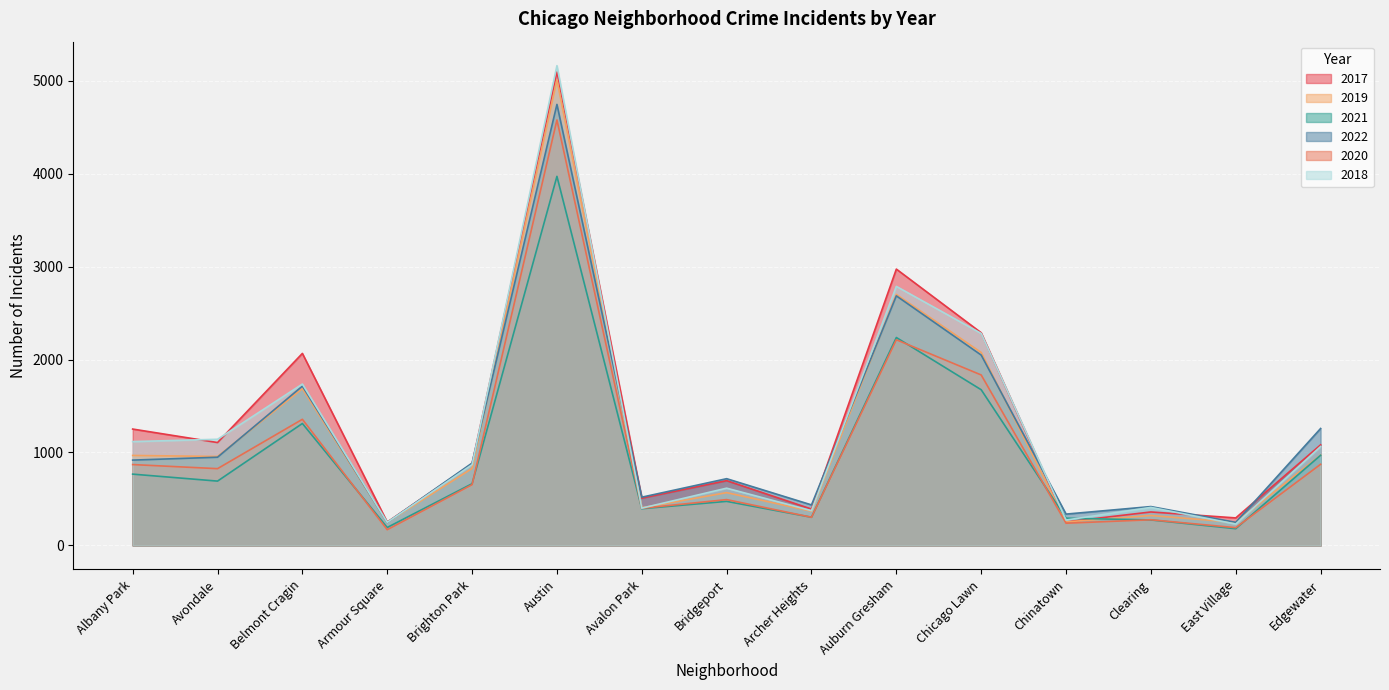

Which series ends up on top after the final intersection of 2017 and 2021?

2017